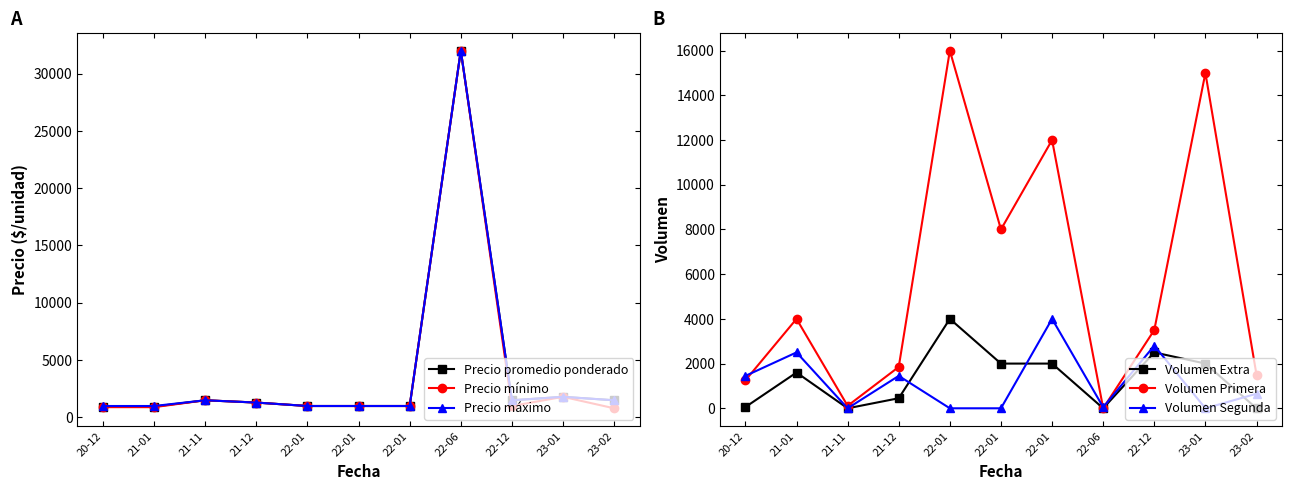

The Precio mínimo series shows 880 at 21-11. True or false?

False